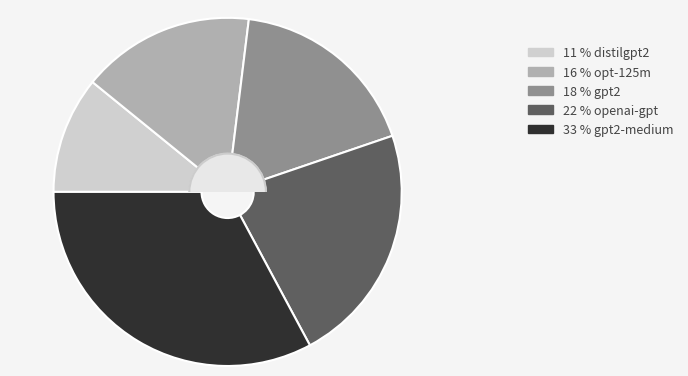

How many slices are in this pie chart?

5